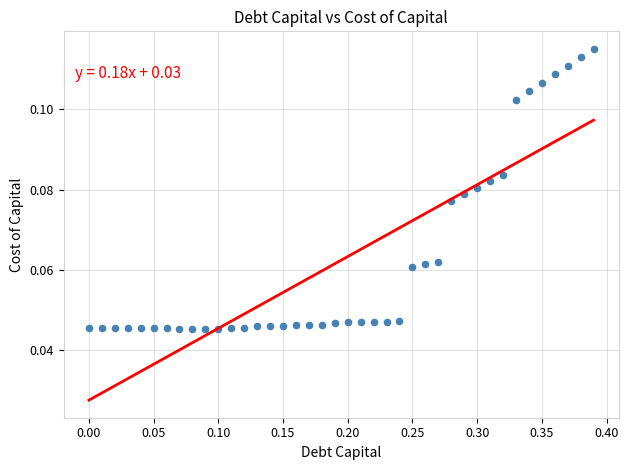

What is the range of X values (max minus min)?

0.4